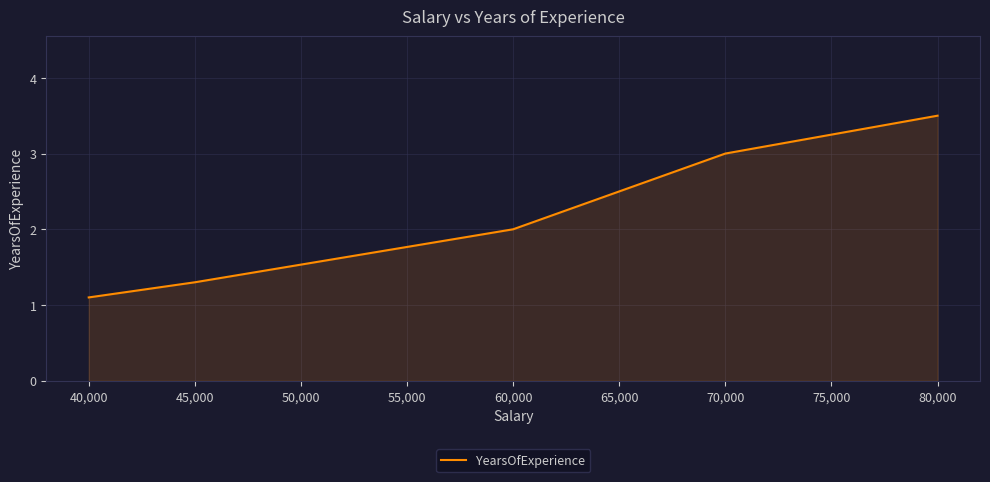

The chart shows a value of 2.5 at 65,000. True or false?

True